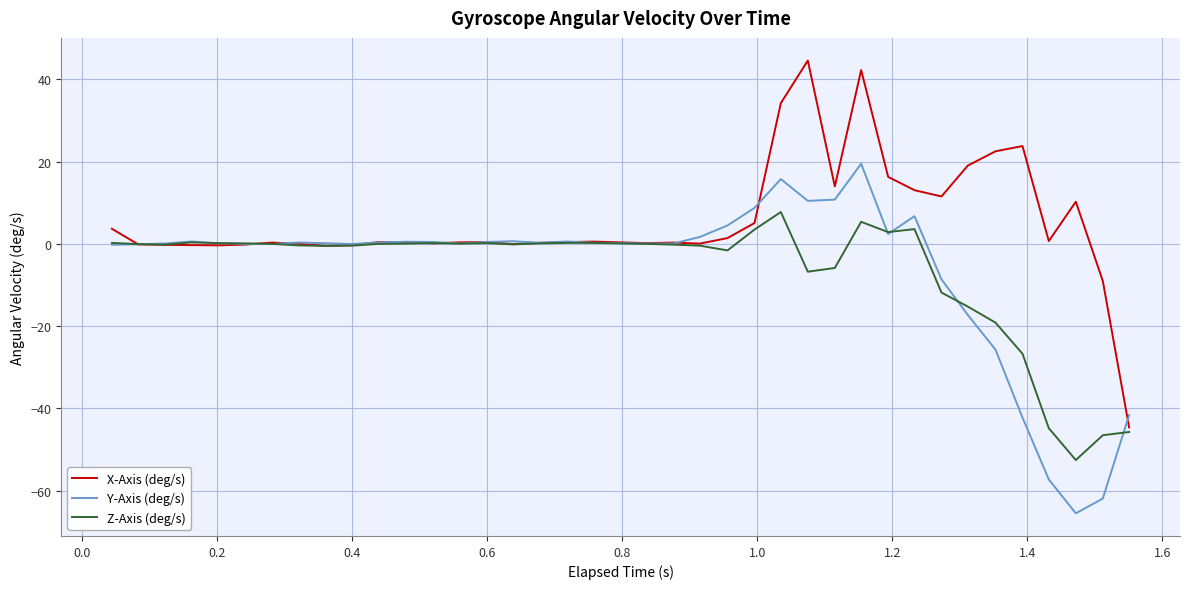

Which series has the widest spread of values?

X-Axis (deg/s)